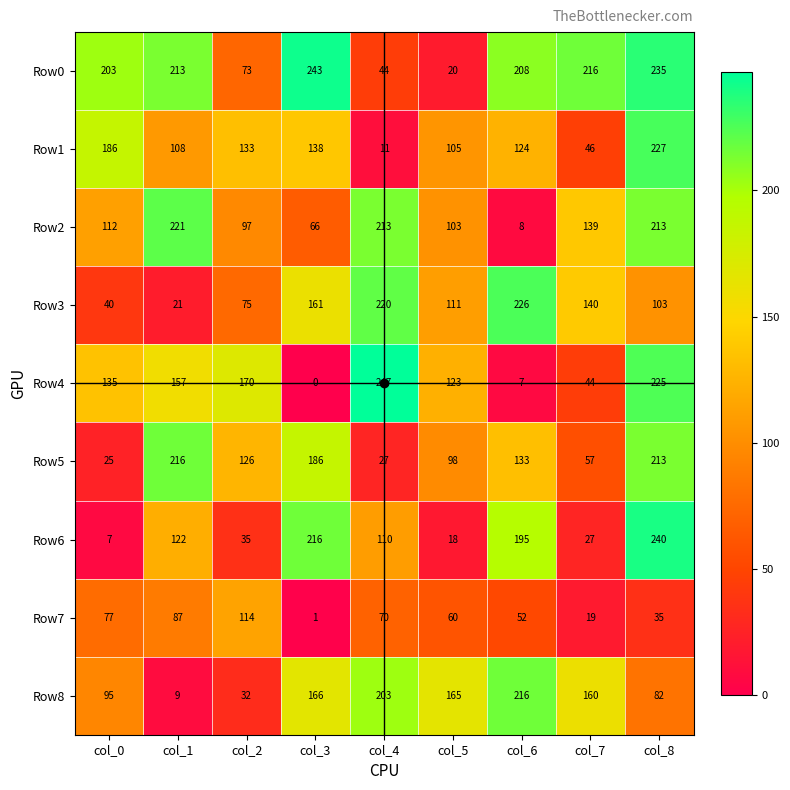

What is the greatest value displayed?

247